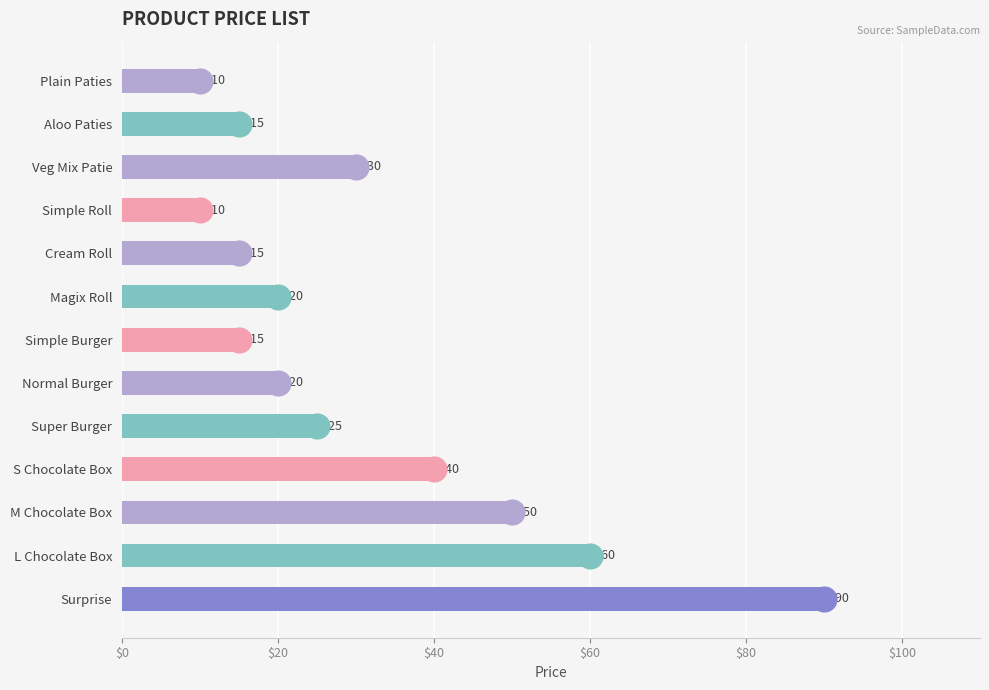

How many values are below 20?

5